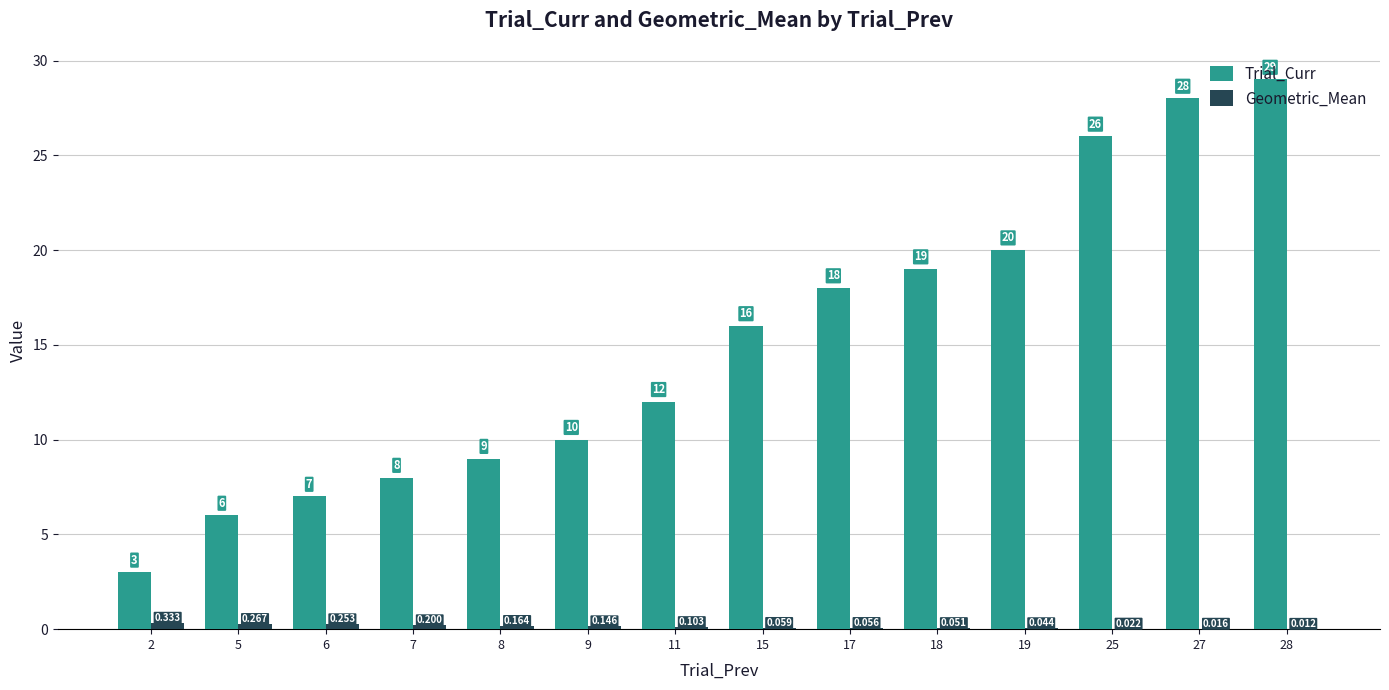

At which category is the sum across all series the highest?

28